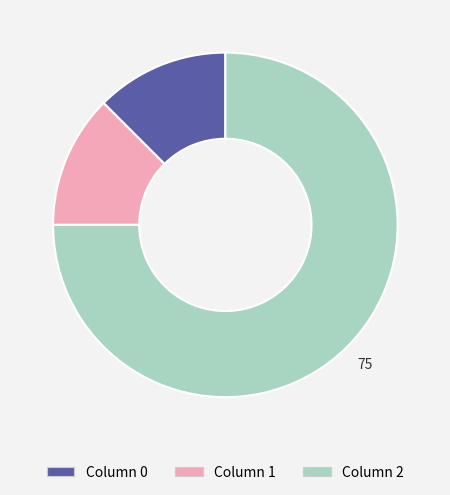

Is there a majority slice in this chart?

Yes